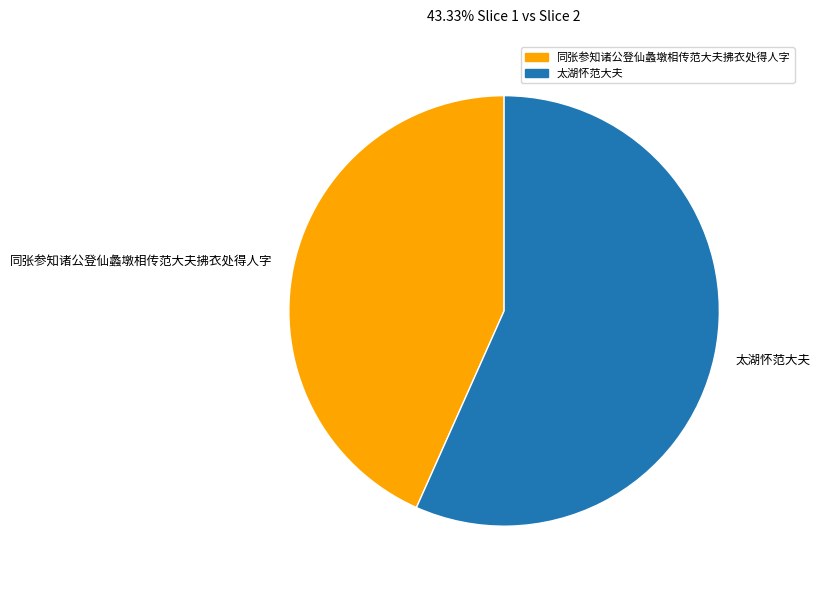

Is there a majority slice in this chart?

Yes